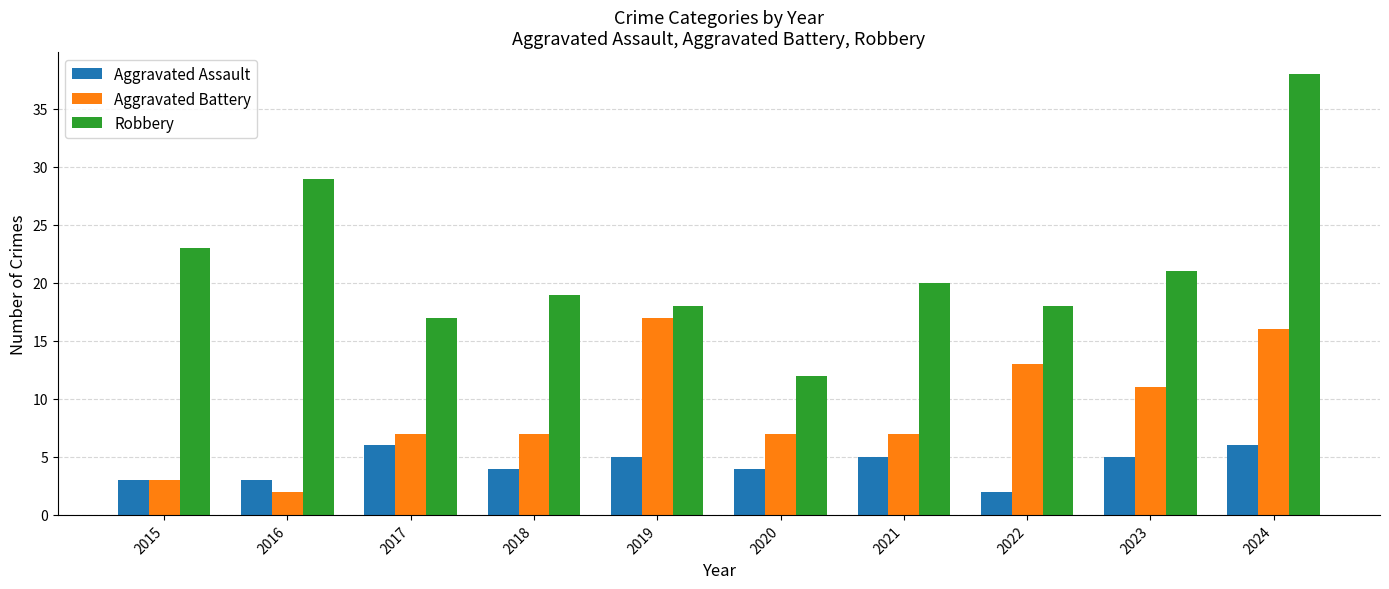

Is it true that Aggravated Assault equals 3 at 2017?

False